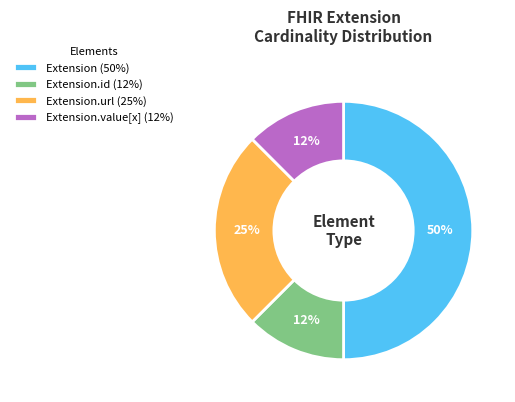

How many segments does this pie chart have?

4